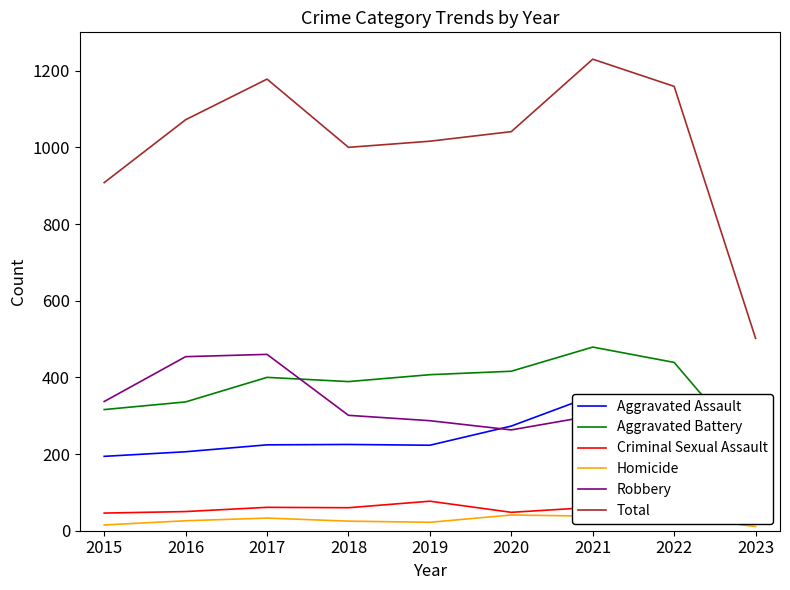

True or false: Robbery has a value of 96 at 2016.

False